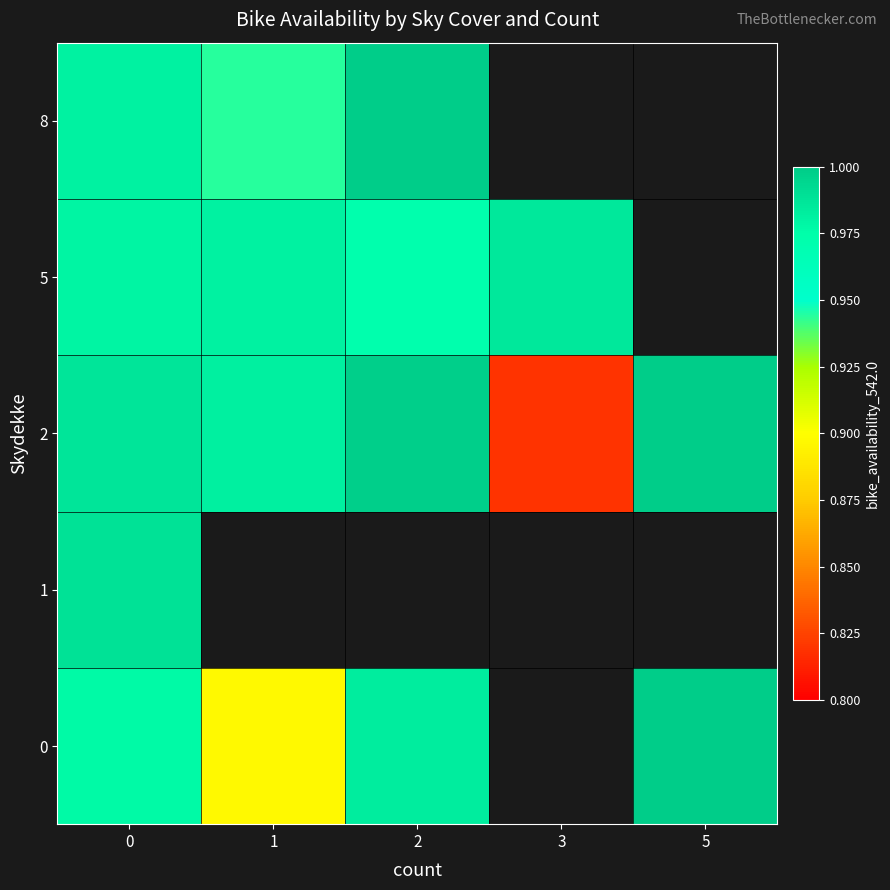

Which series has the widest spread of values?

row_2